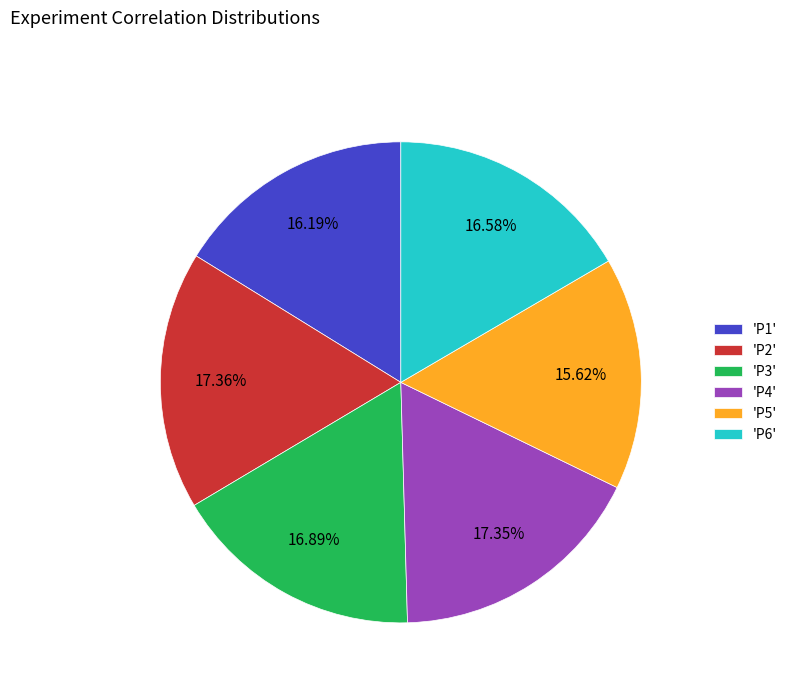

Count the number of slices in the pie.

6